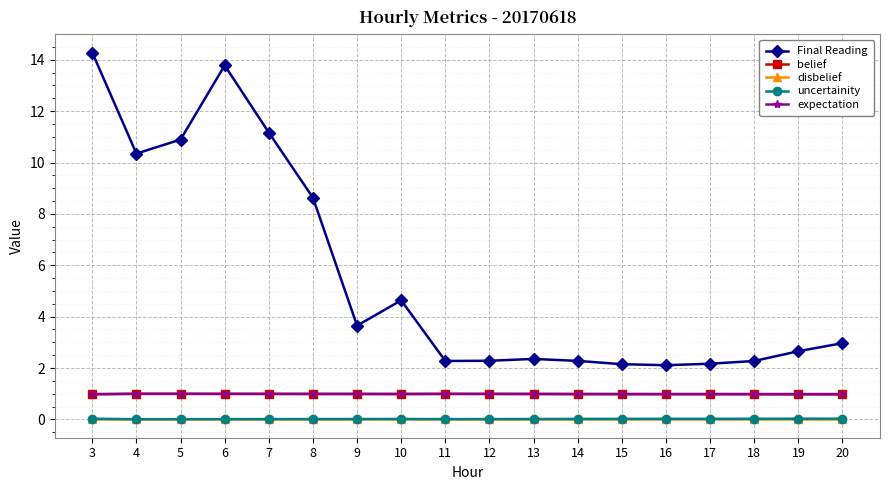

True or false: expectation and uncertainity intersect in this chart.

False